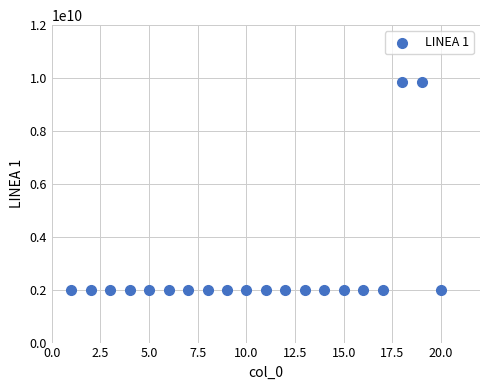

What is the range of Y values (max minus min)?

7833643848